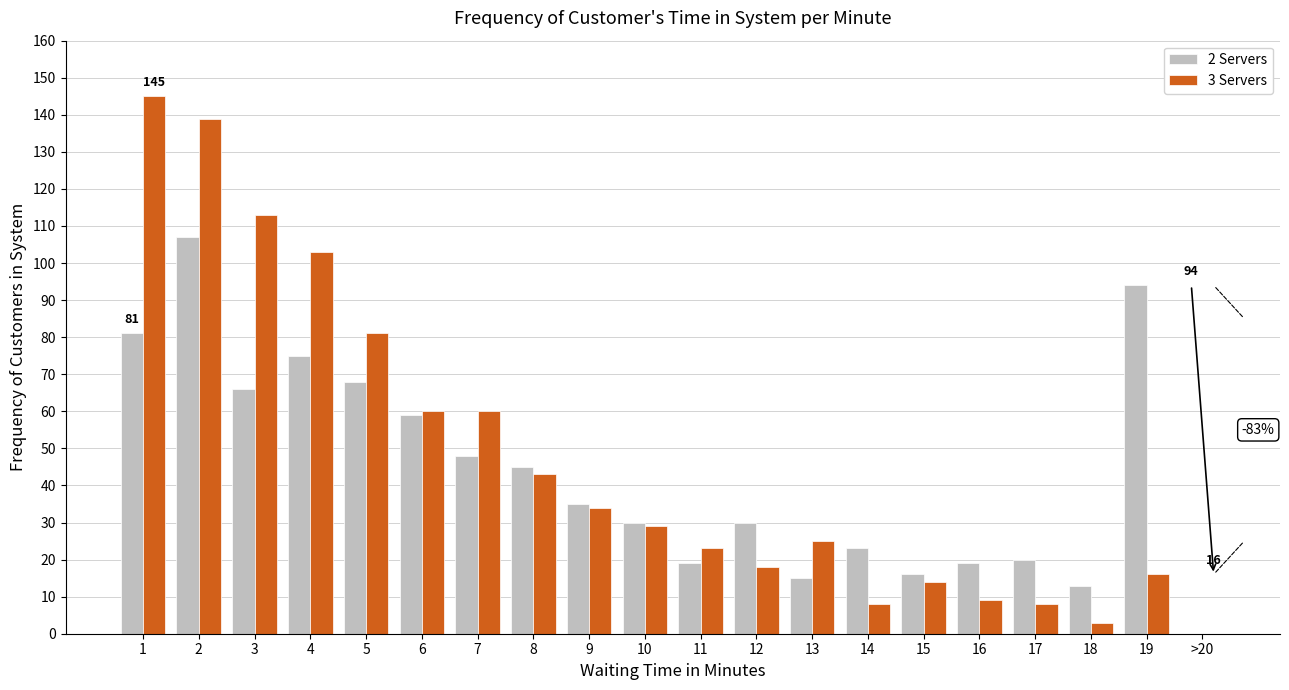

Is it true that 2 Servers equals 23 at 15?

False